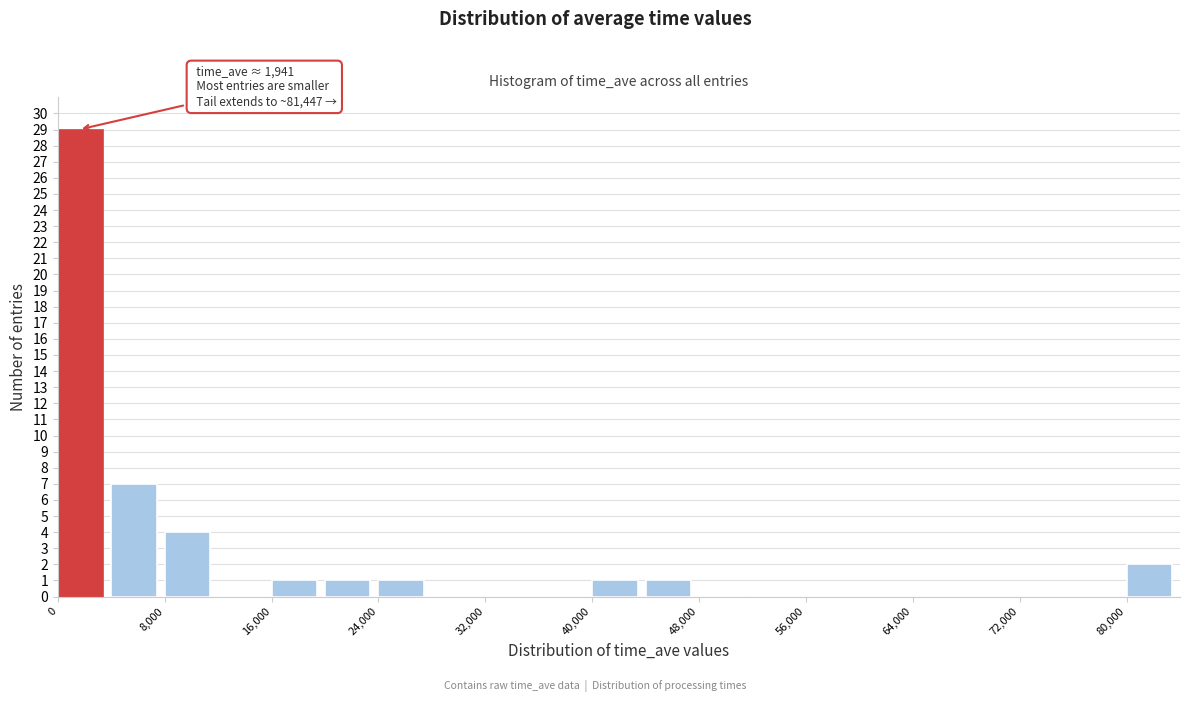

Which range on the x-axis has the tallest bar?

0 to 4000